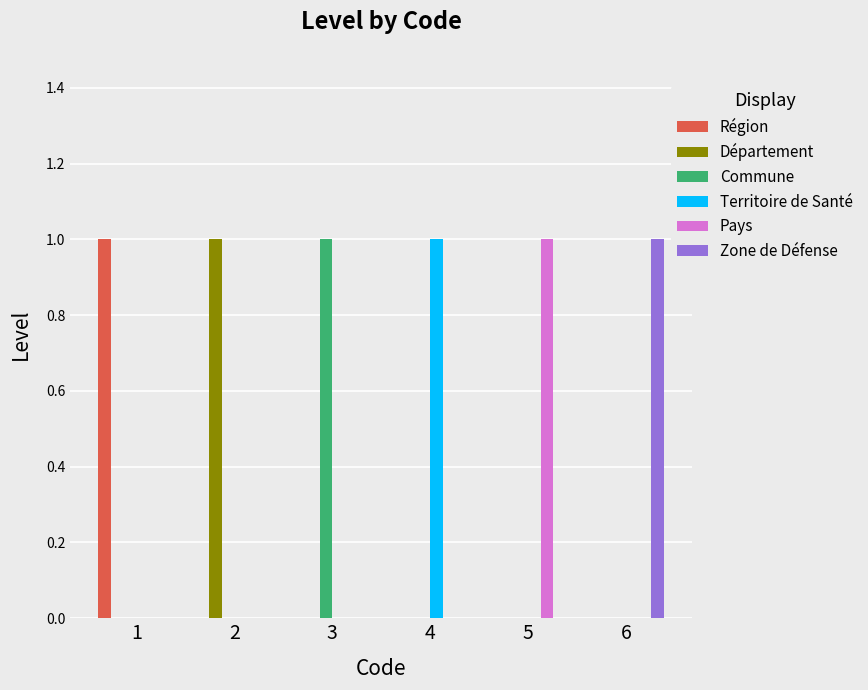

True or false: Commune has a value of 0 at 2.

True